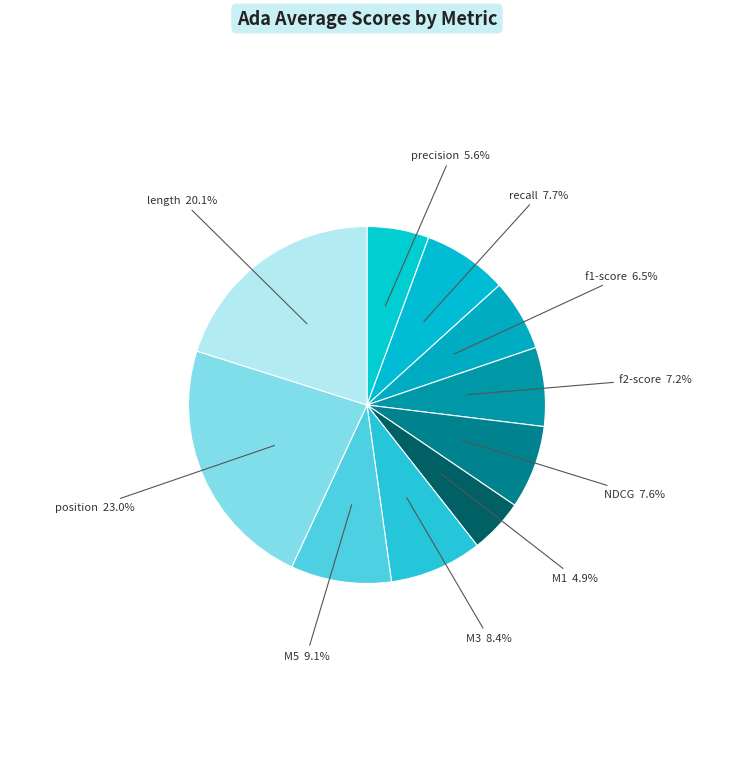

Is the sum of M1 and precision greater than half?

No